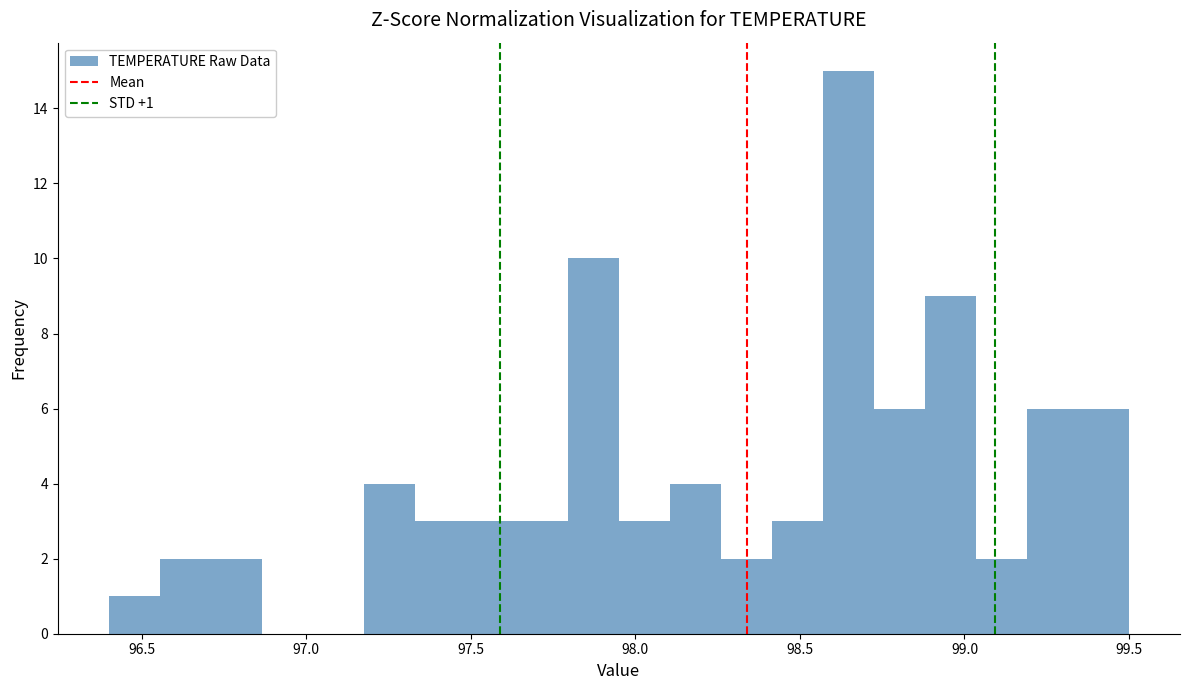

Read against the x-axis, roughly where is the centre of the tallest bar?

98.65